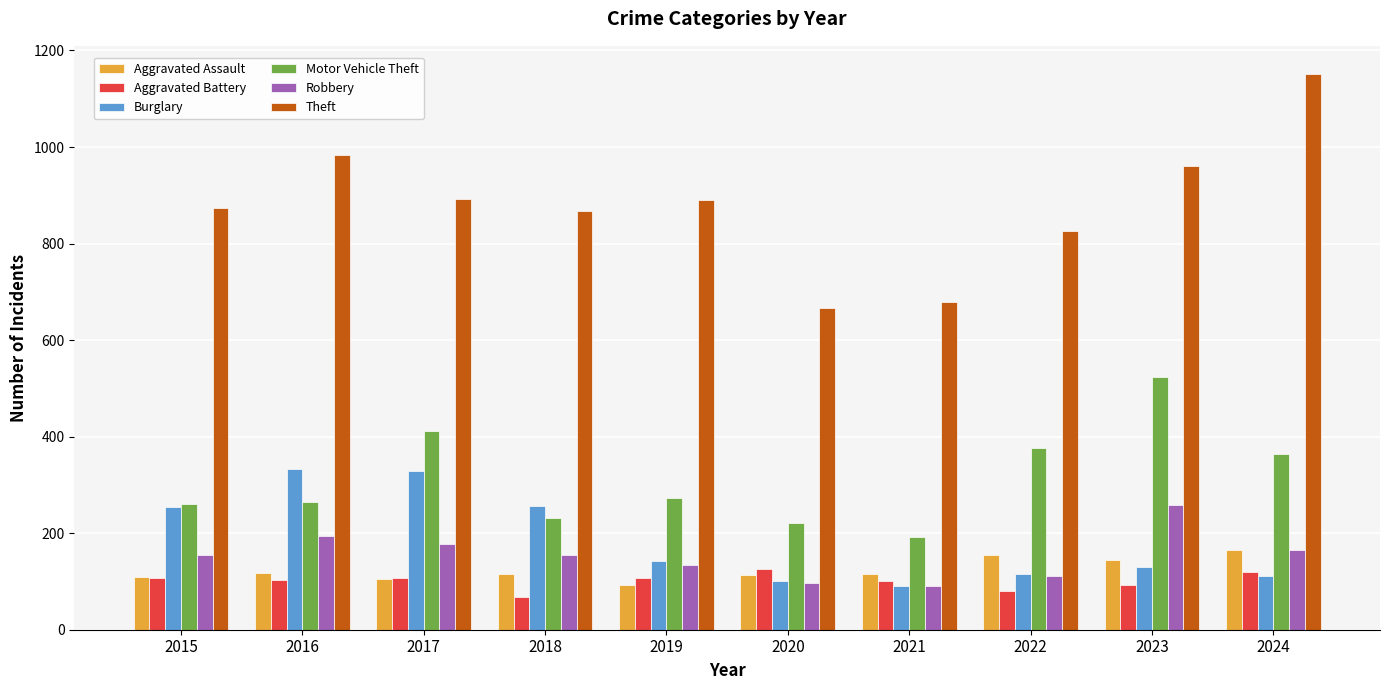

The Burglary series shows 233 at 2019. True or false?

False